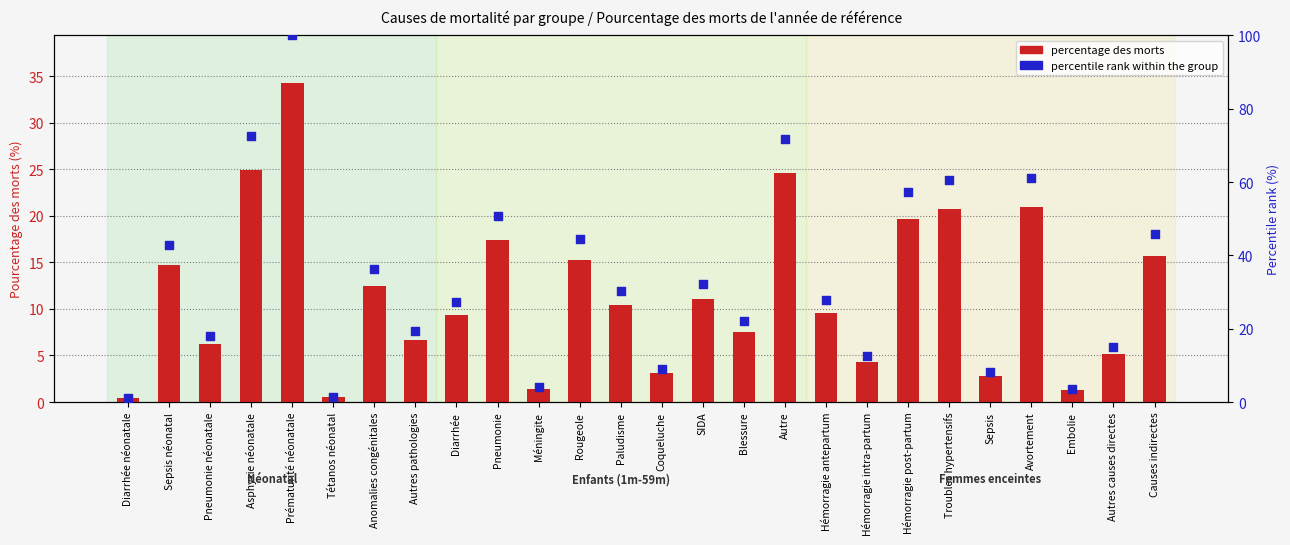

Which series contains the highest Y value?

percentile rank within the group